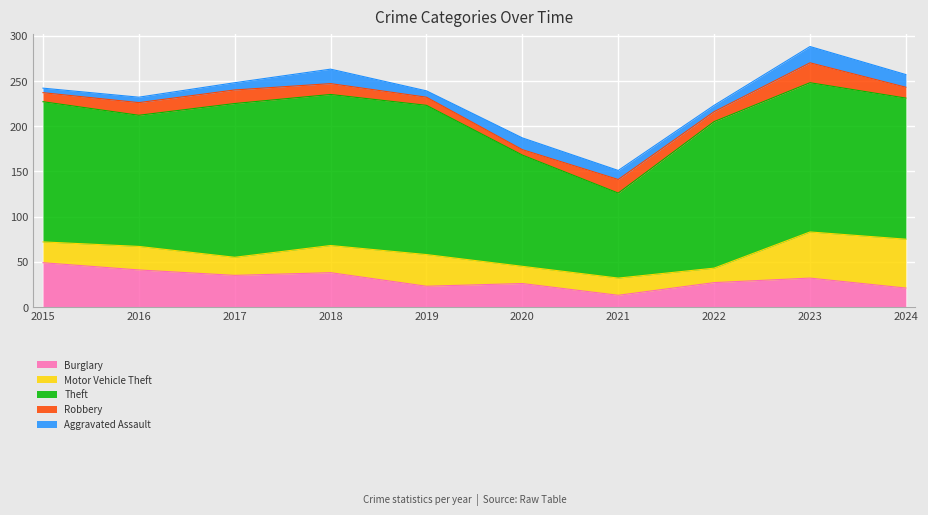

Which category has the lowest value in the Theft series?

2021